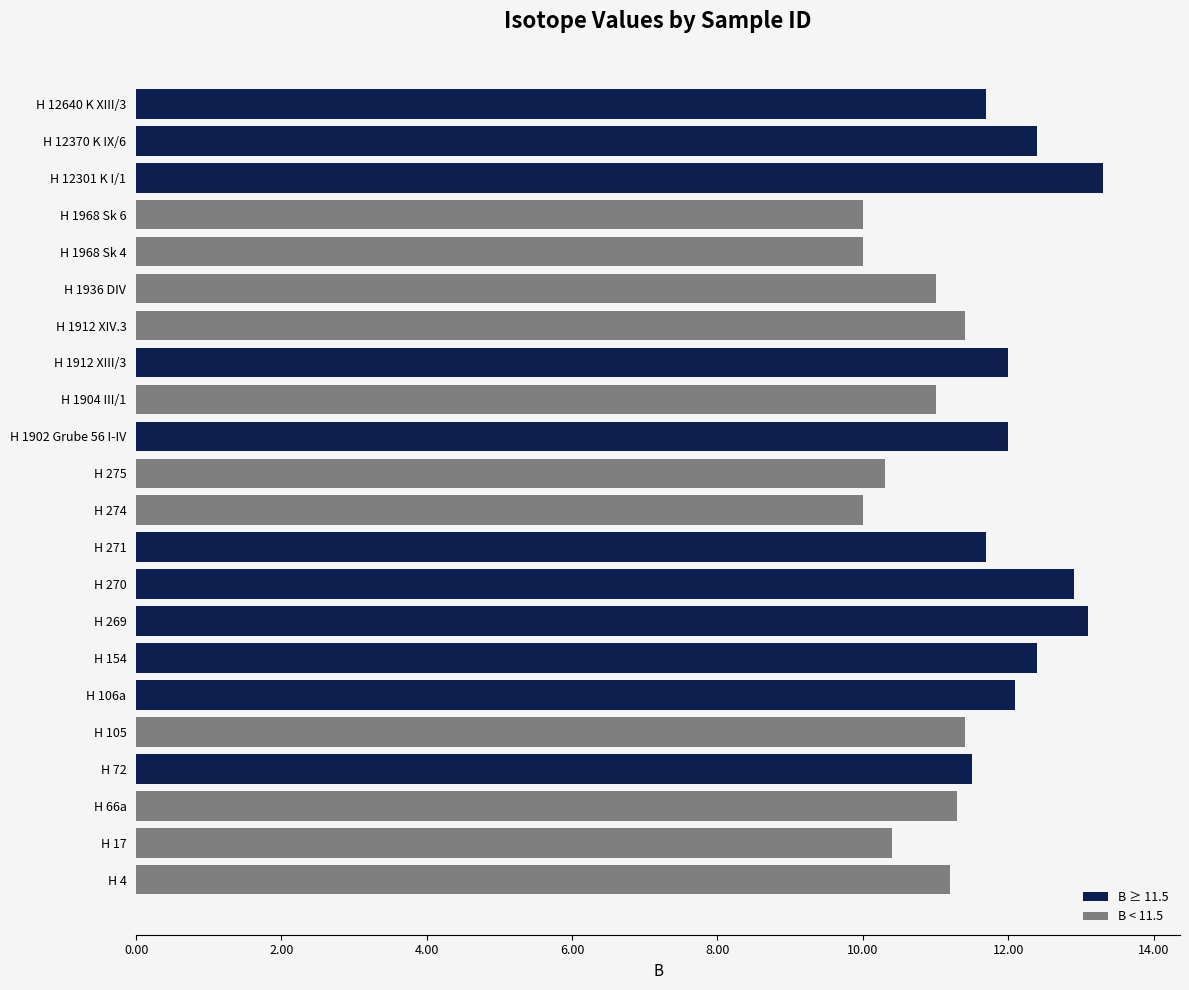

What is the average value of the B < 11.5 series?

10.7